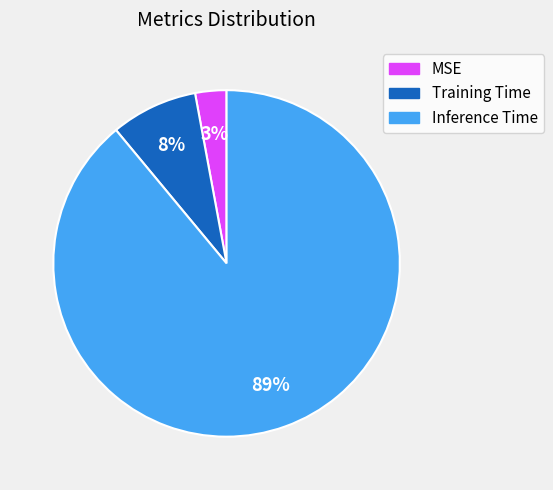

Rank the categories by value from lowest to highest.

MSE, Training Time, Inference Time